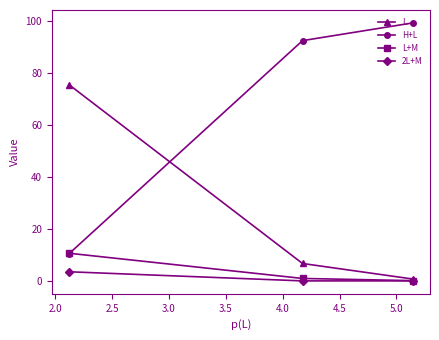

Which series has the largest total across all categories?

H+L